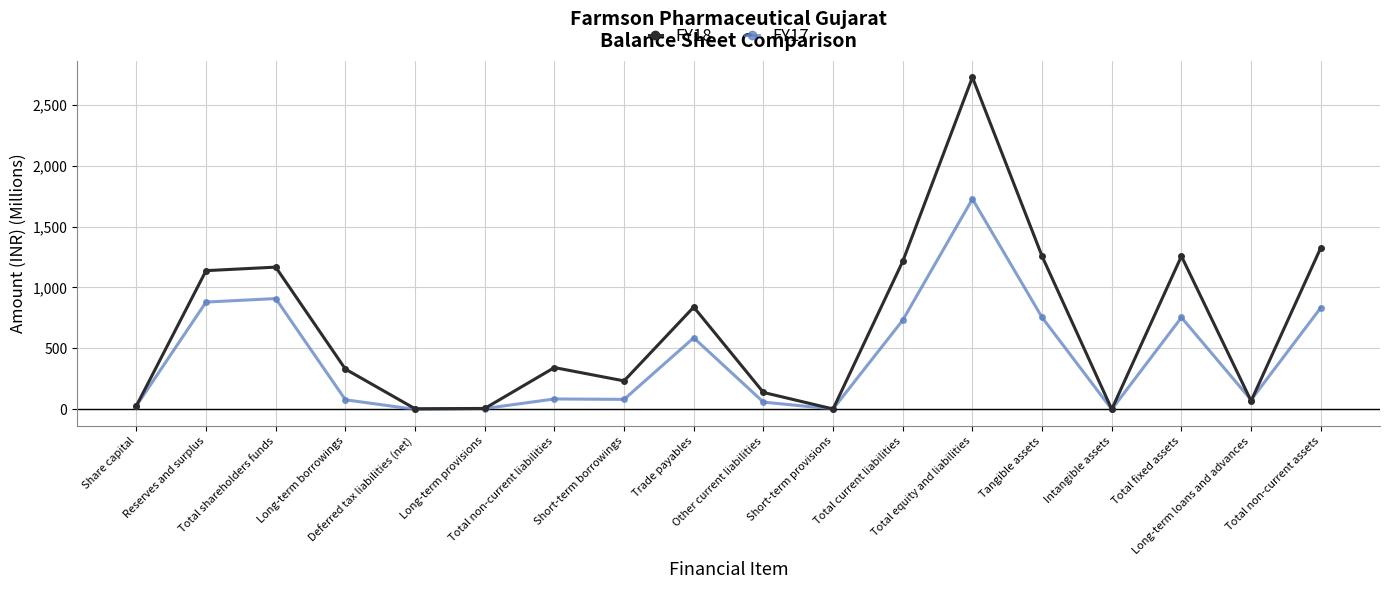

What is the difference between the highest and lowest values at Trade payables?

252.1